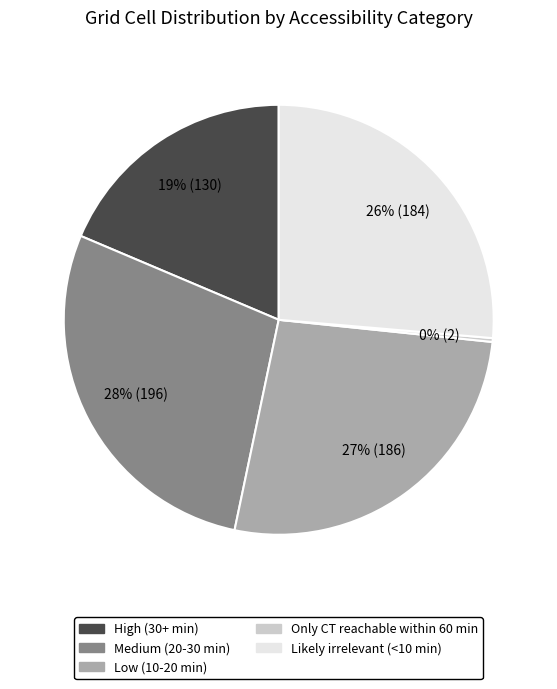

True or false: Only CT reachable within 60 min accounts for 6% of the total.

False